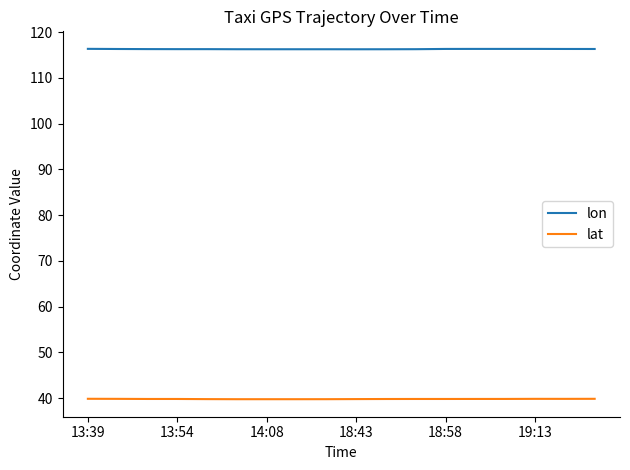

True or false: lon and lat intersect in this chart.

False